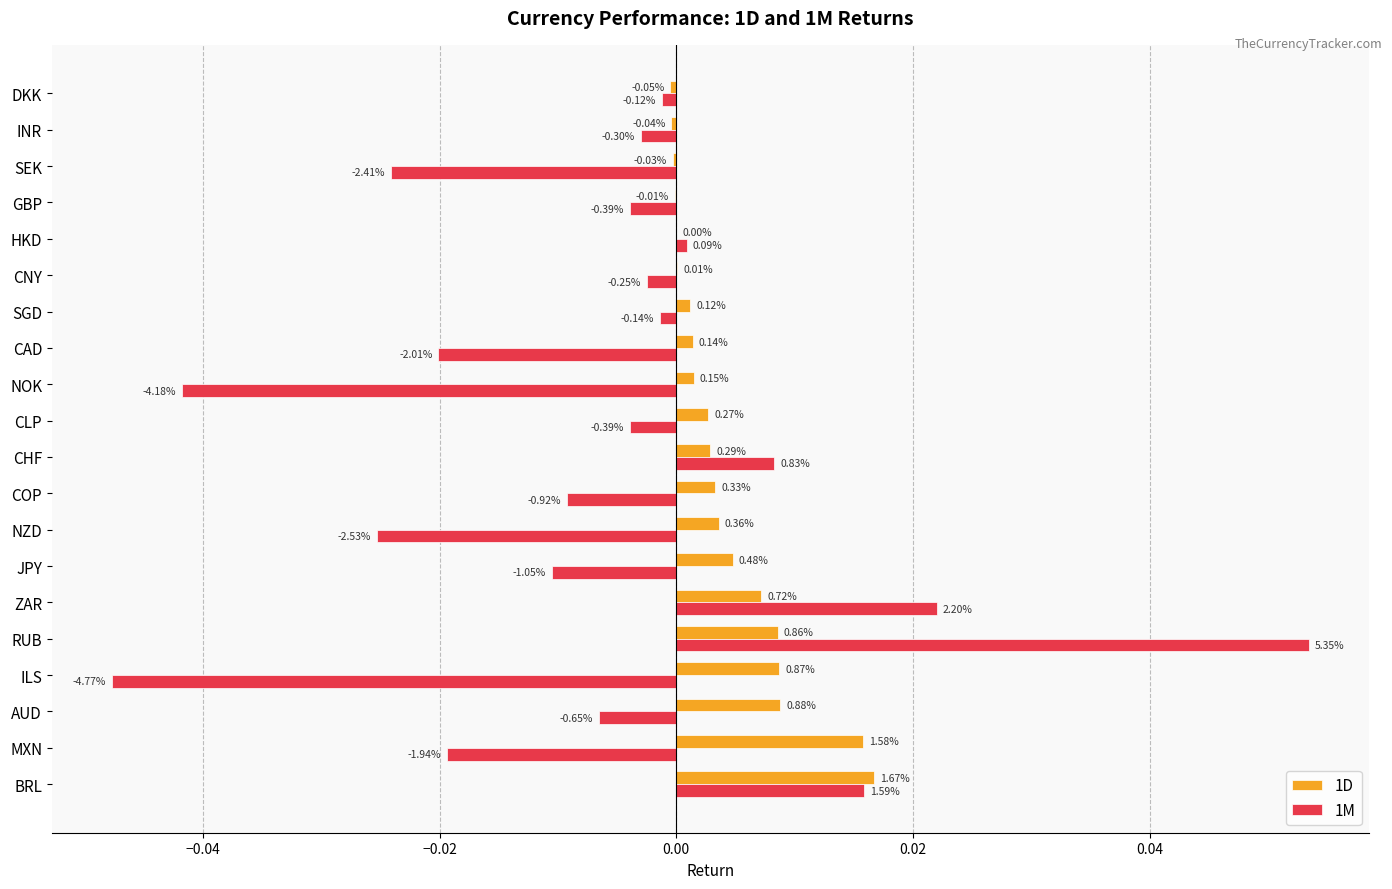

What are all the series names shown in the legend?

1D, 1M